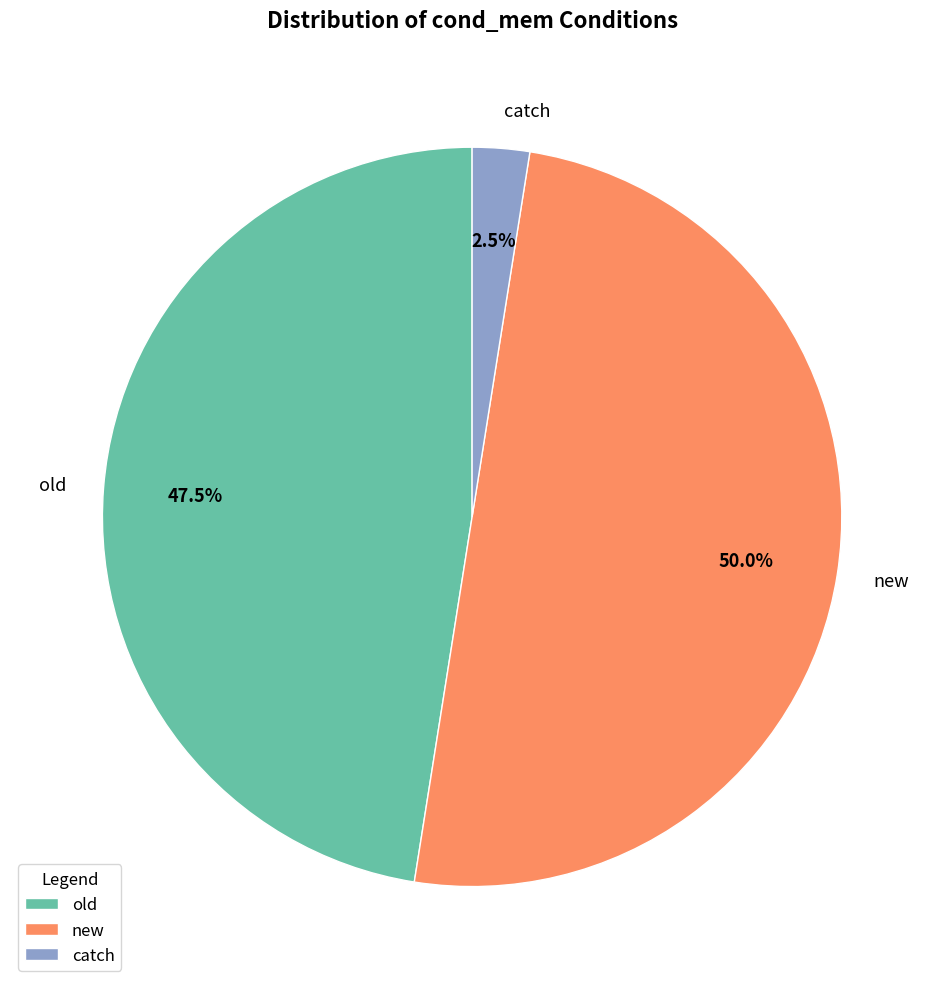

Does old account for over 50% of the chart?

No